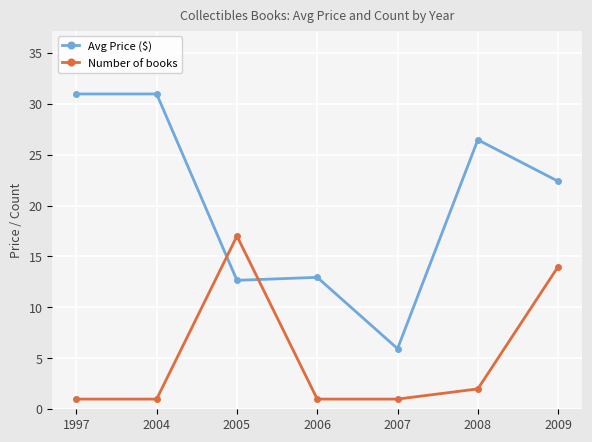

At 2007, list the series in order from smallest to largest.

Number of books, Avg Price ($)